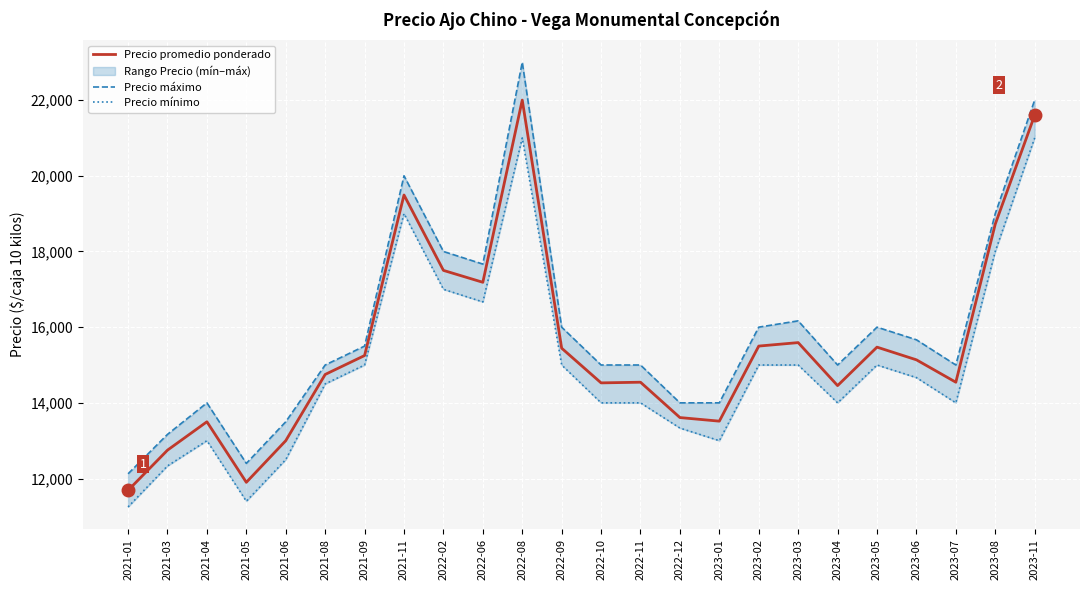

Where is the first local maximum for Precio promedio ponderado?

2021-04